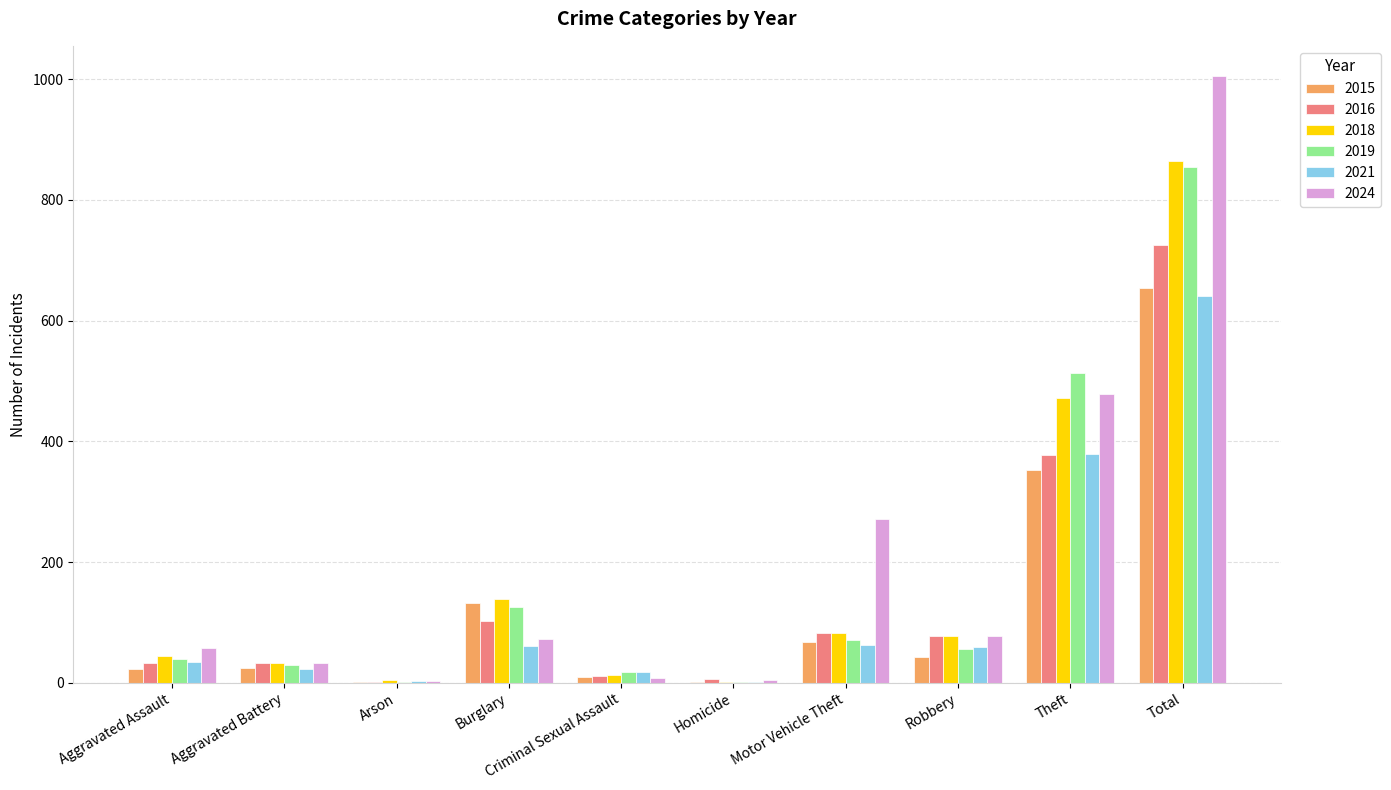

What is the maximum value shown in the chart?

1005